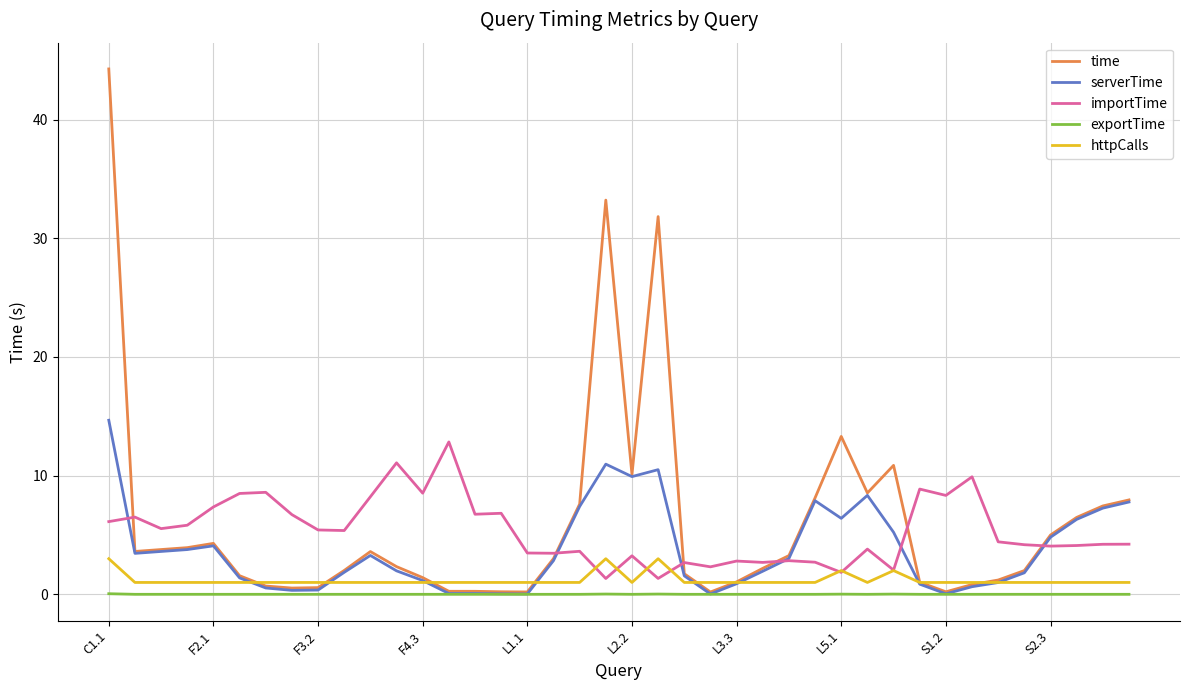

What are all the series names shown in the legend?

time, serverTime, importTime, exportTime, httpCalls